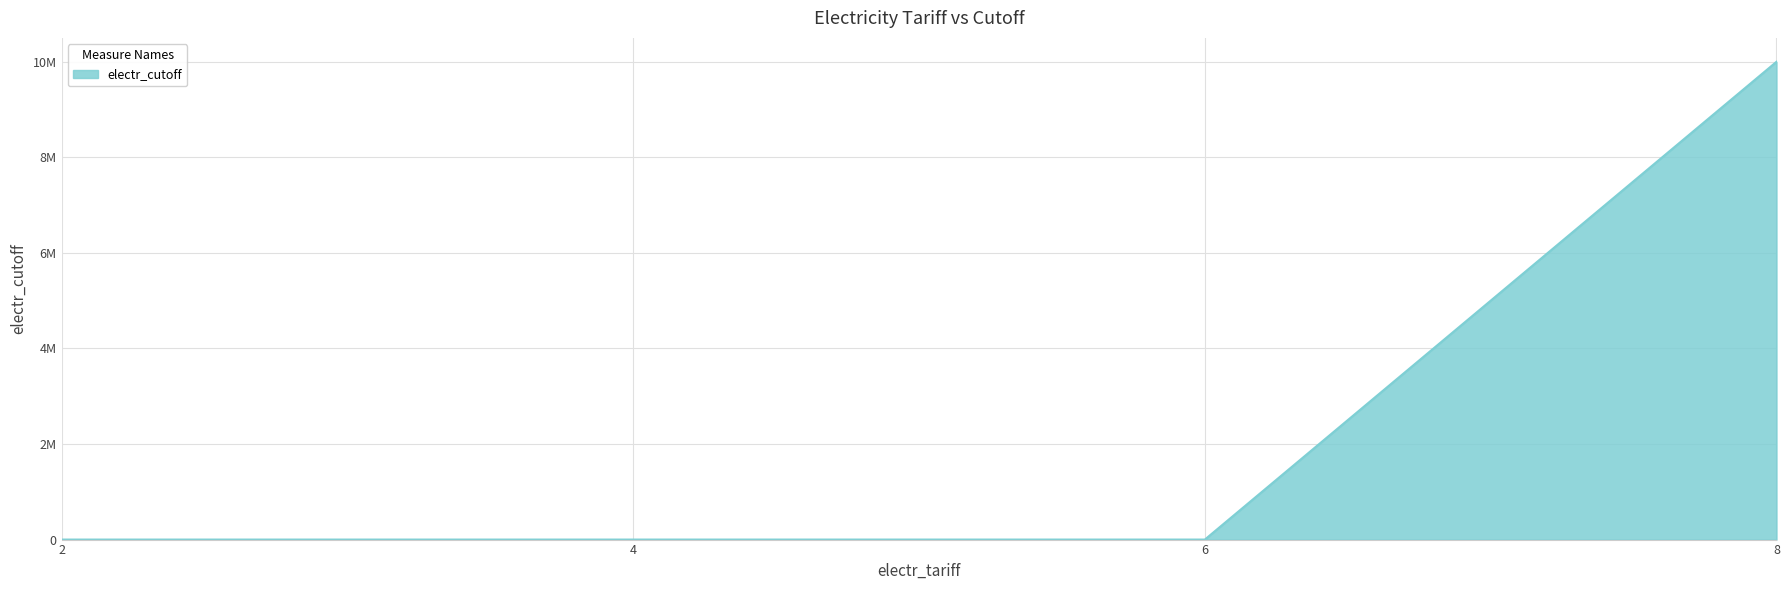

Does the chart display data point markers on the line(s)?

No